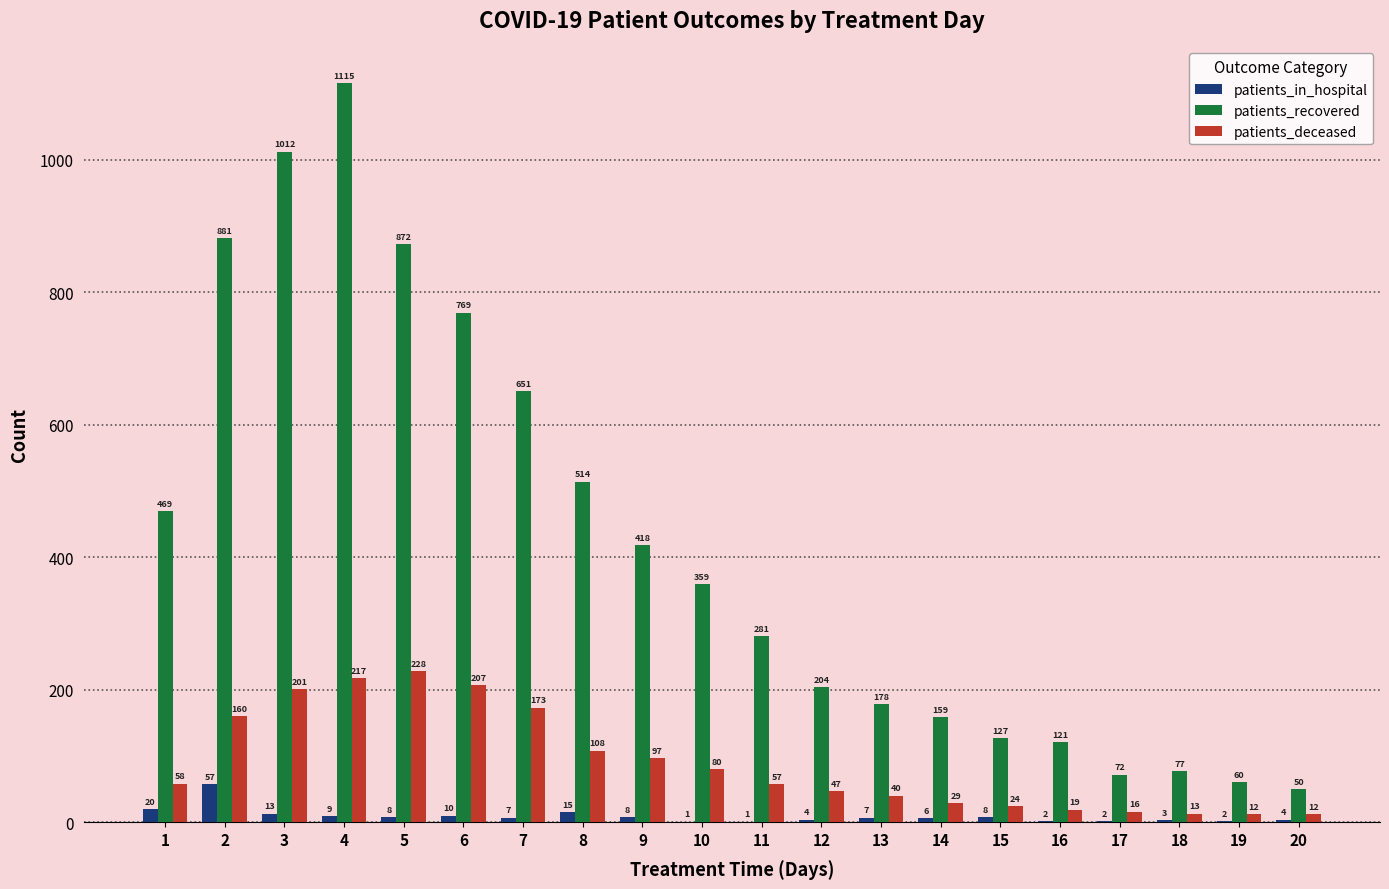

Is it true that patients_recovered equals 1083 at 6?

False